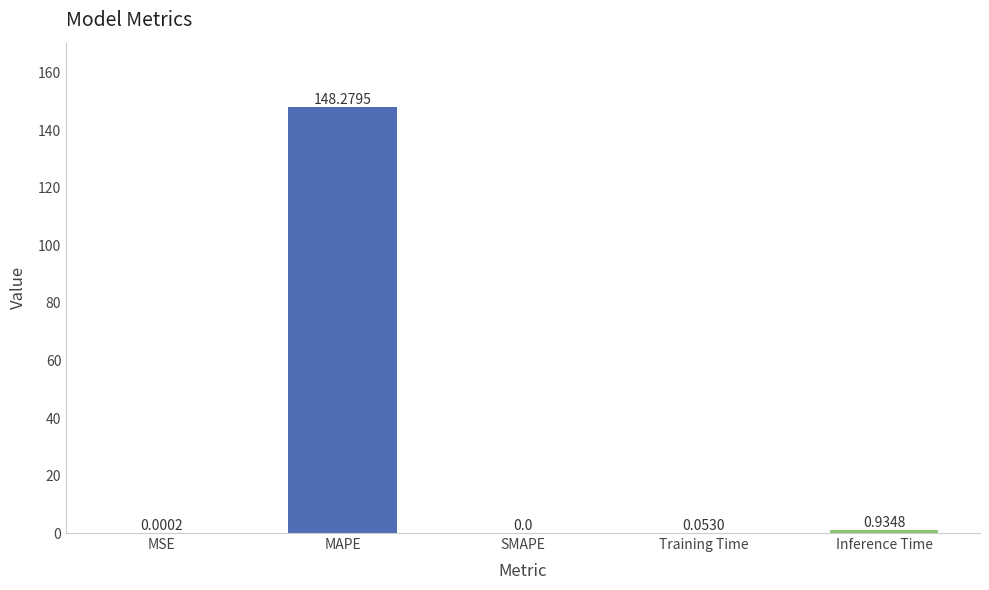

At which label is the value closest to 74?

Inference Time